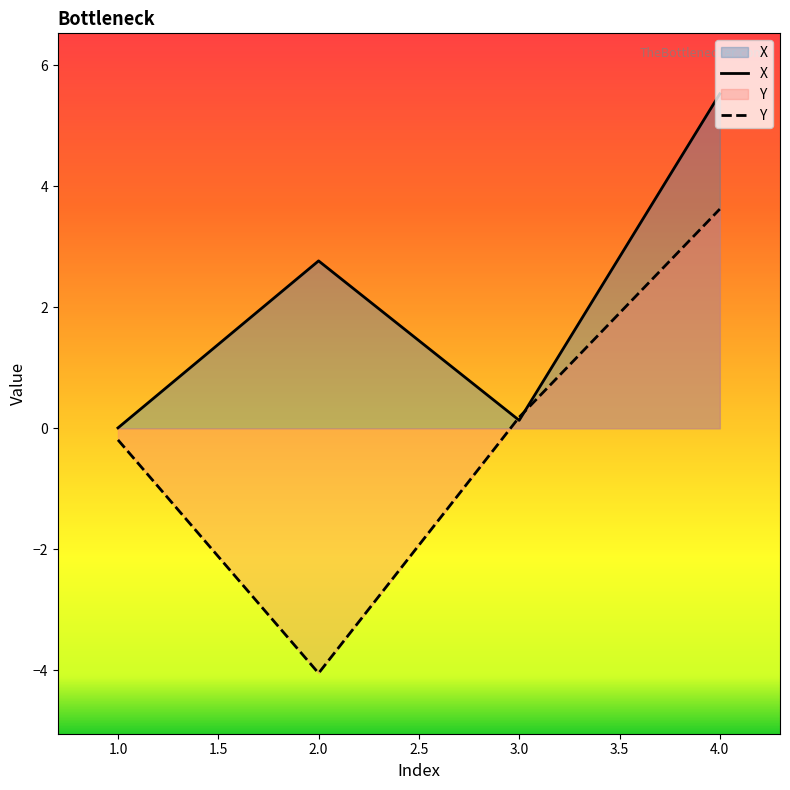

What is the sum of the Y values at 2.0 and 1.0?

-4.2